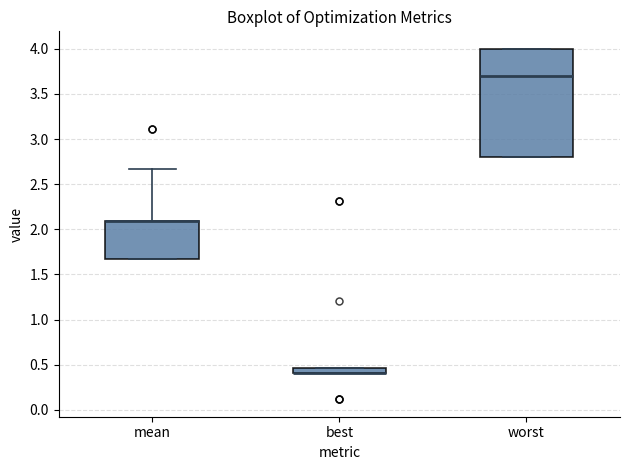

Where does the median line of the box for worst sit on the y-axis? The values are not printed on the chart, so give them approximately, as read against the axis.

3.70